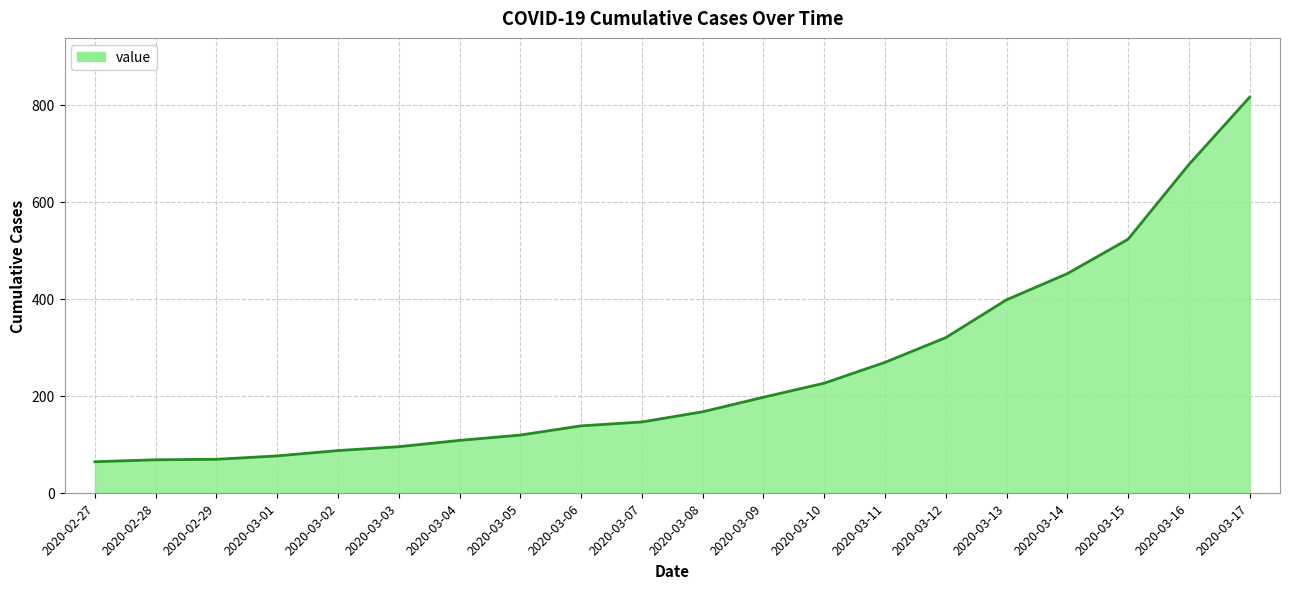

Is it true that the value at 2020-03-07 is 84?

False